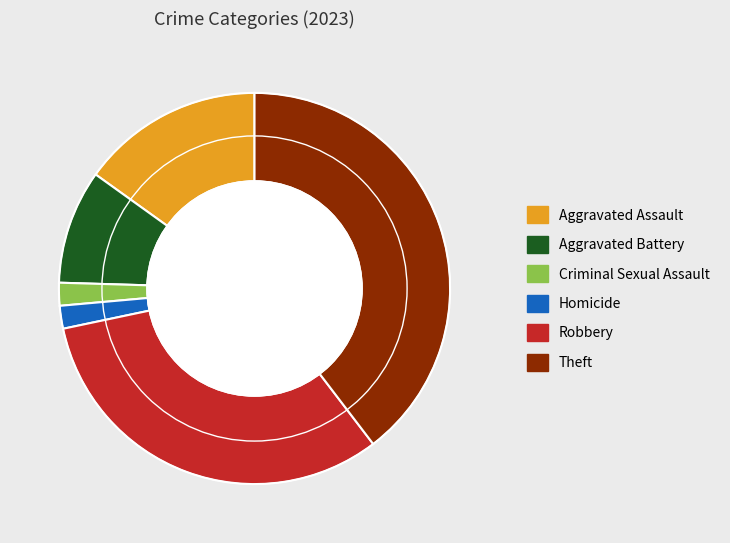

Does Homicide represent more than half of the total?

No